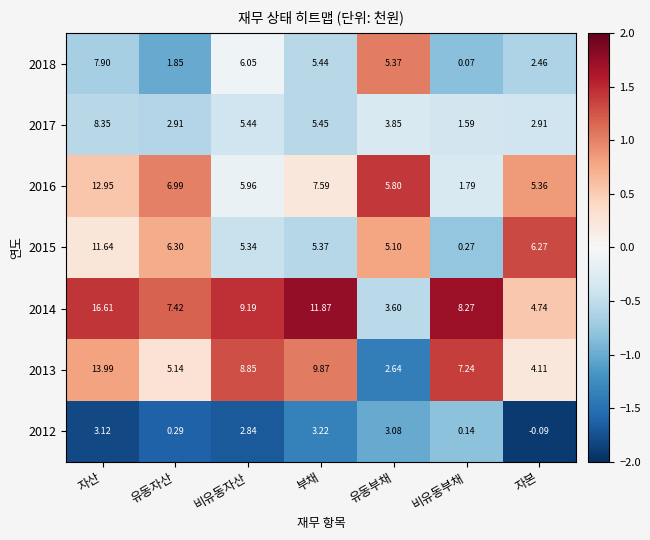

How many values in the 2013 series are below 7?

3